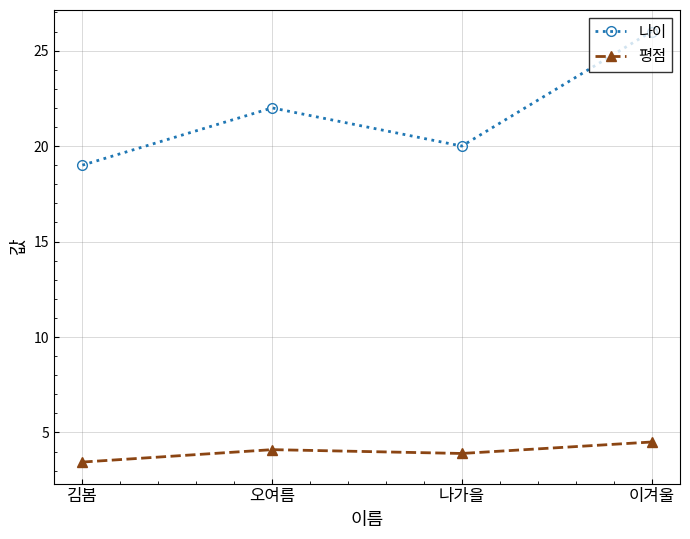

Where is 나이 nearest to the value 22?

오여름